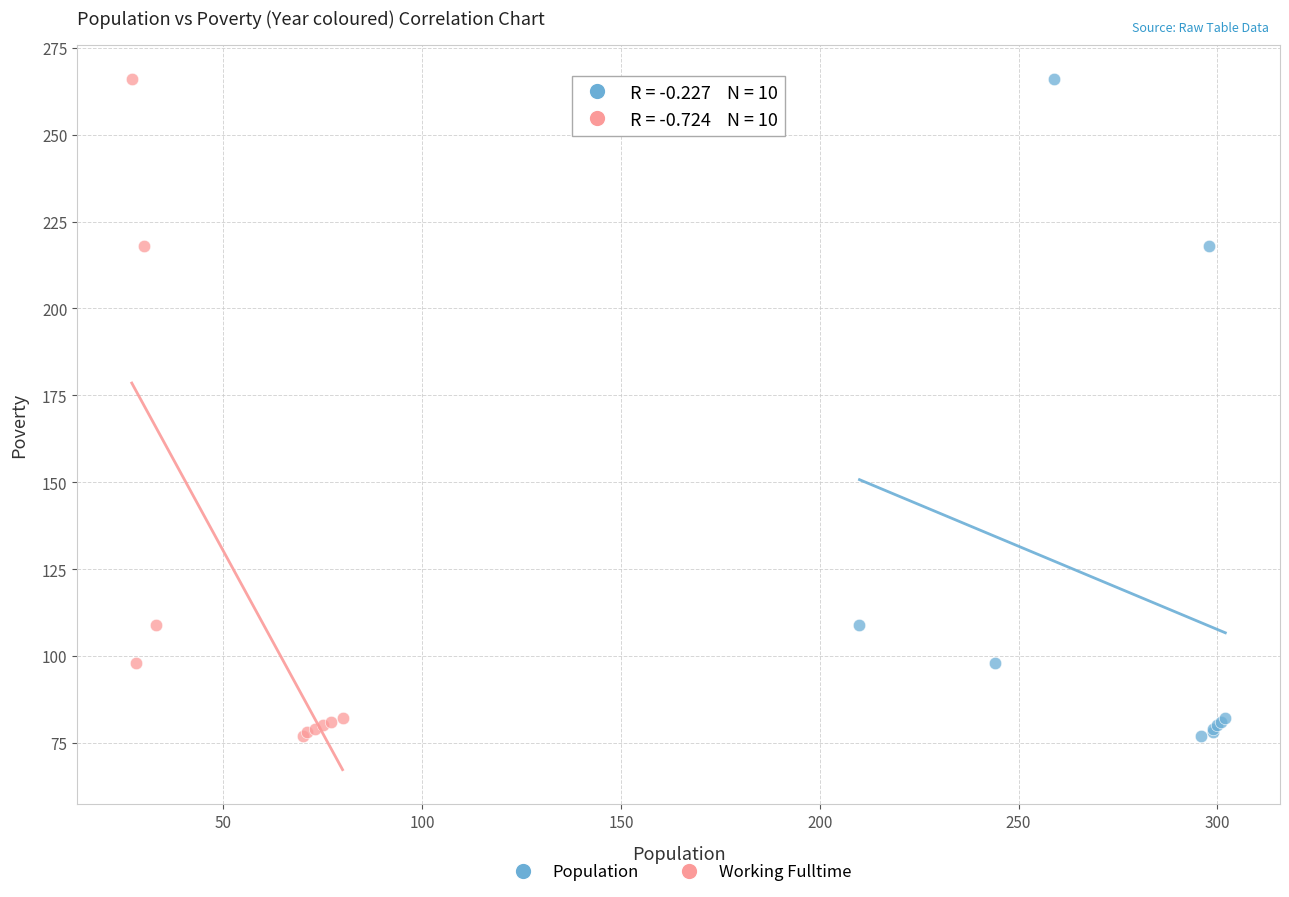

What are all the series names shown in the legend?

Population, Working Fulltime